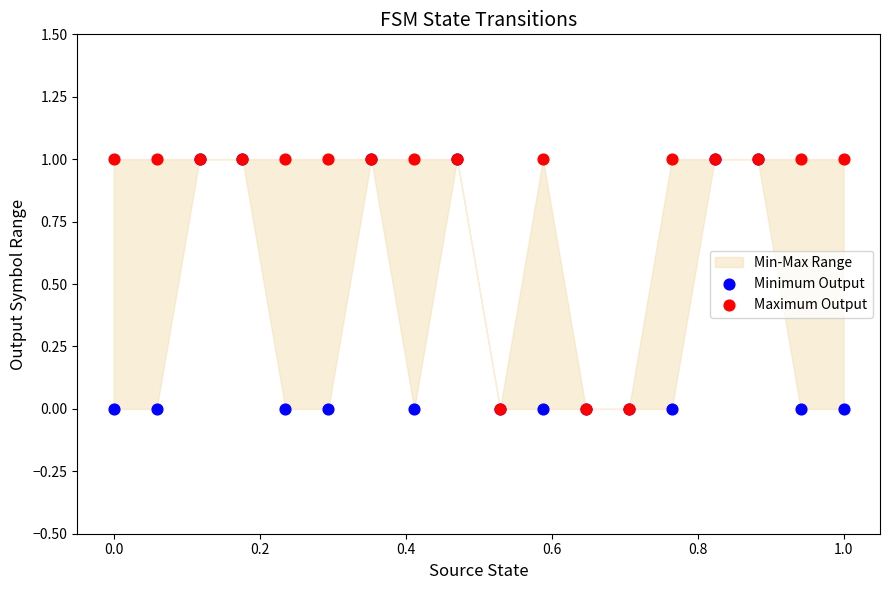

Which series has the widest spread of Y values?

Minimum Output